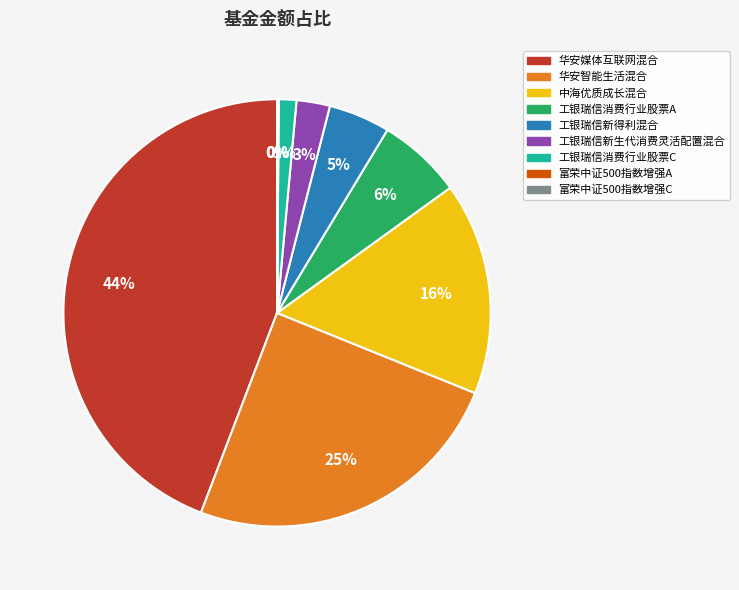

Which slice is the largest?

华安媒体互联网混合